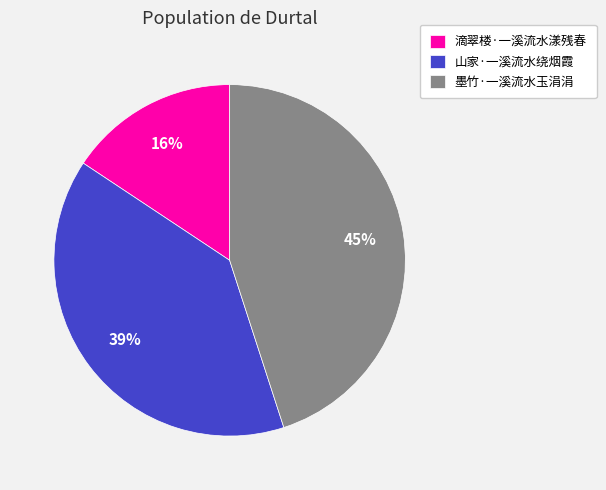

Is it true that 墨竹·一溪流水玉涓涓 is 38% of the pie?

False